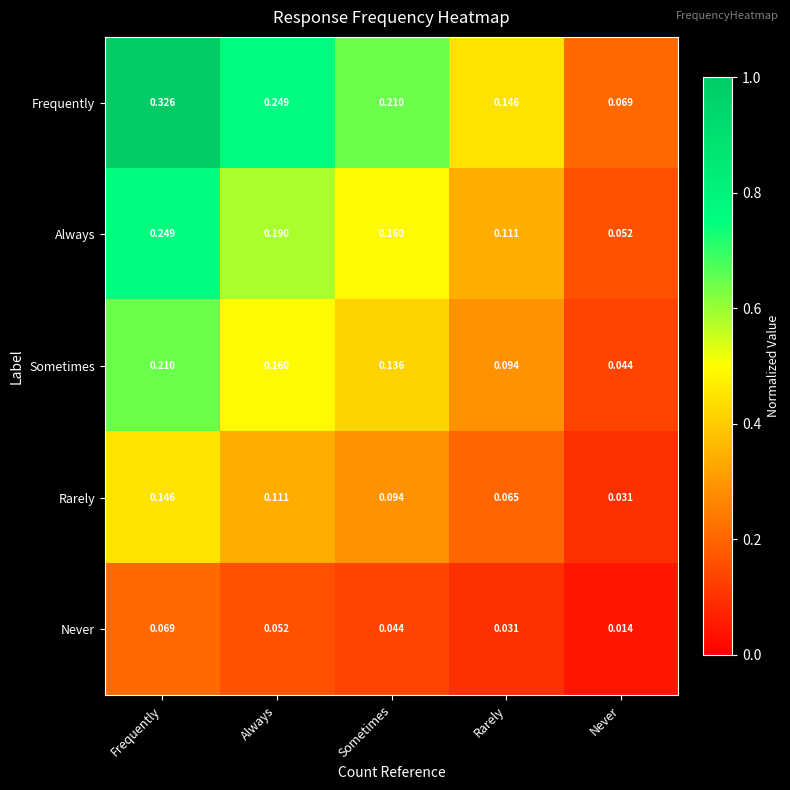

List the series in order of their peak value, highest first.

Frequently, Always, Sometimes, Rarely, Never